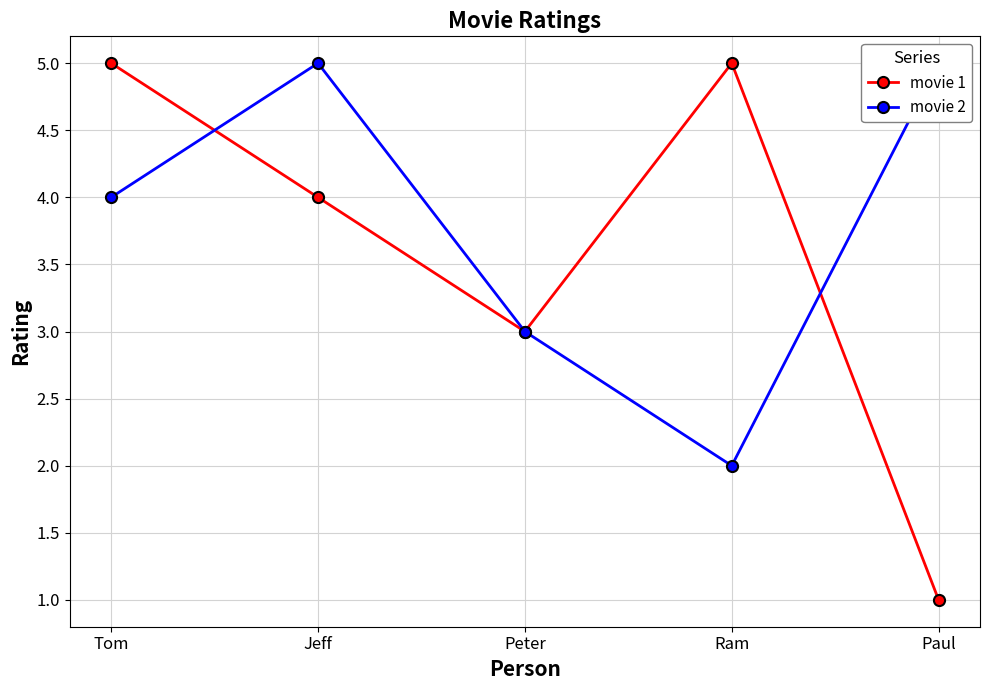

What is the label of the 4th point from the left?

Ram